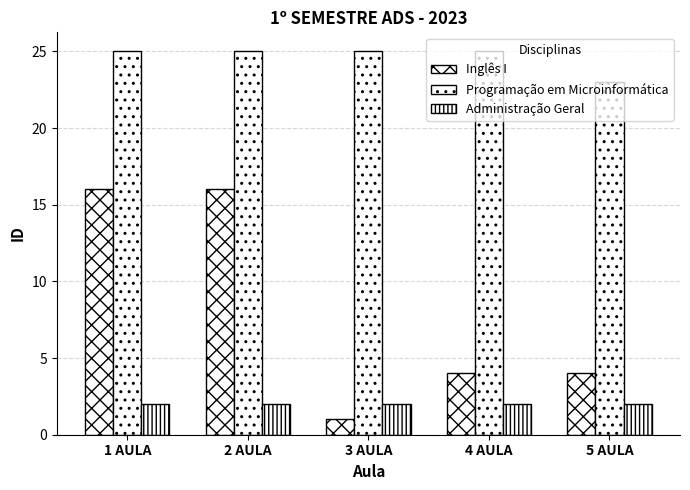

How many distinct data groups are displayed?

3